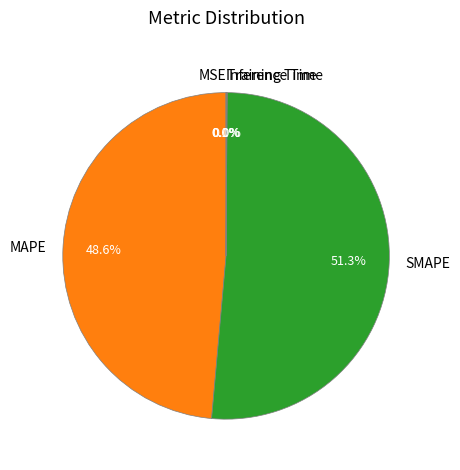

What portion of the pie excludes MAPE?

51.4%